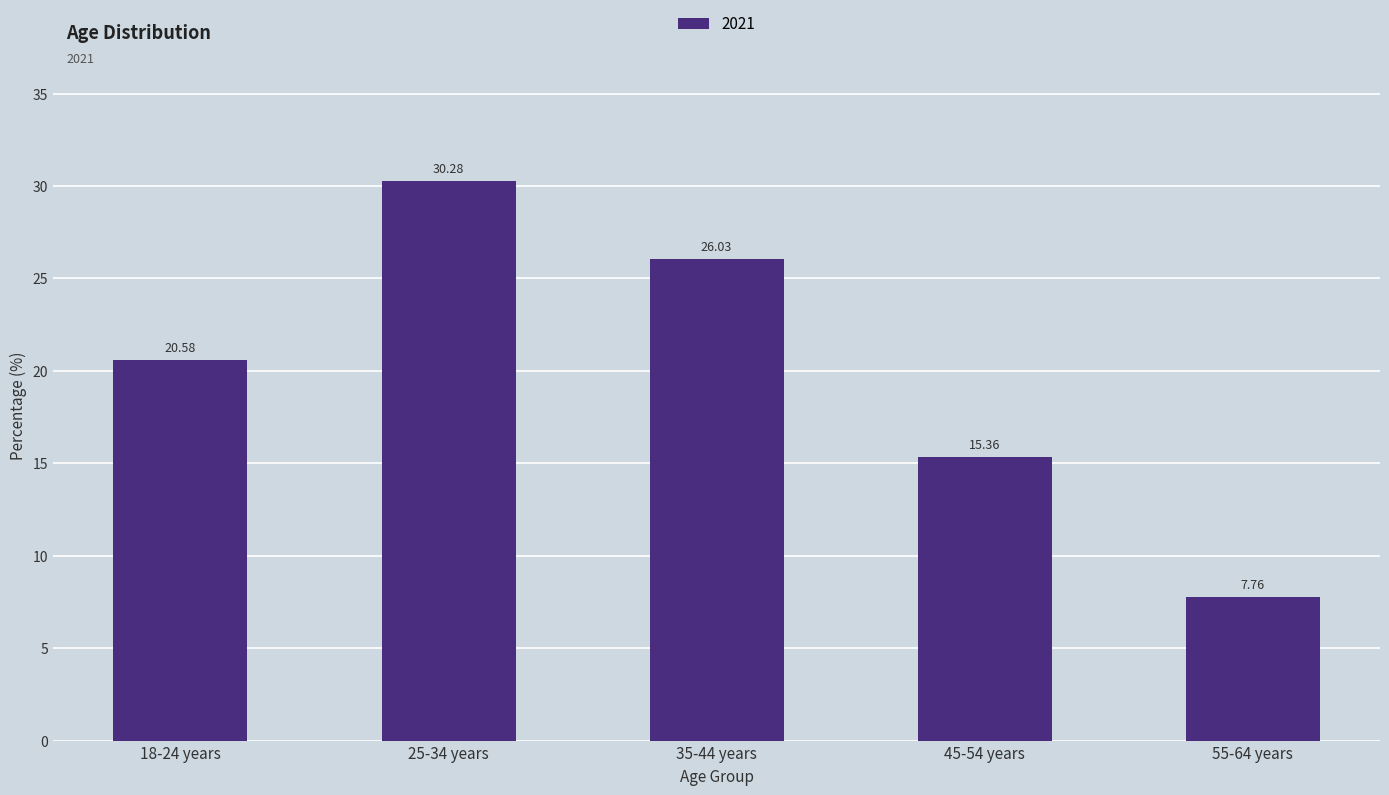

What is the difference between the maximum and minimum values?

22.5